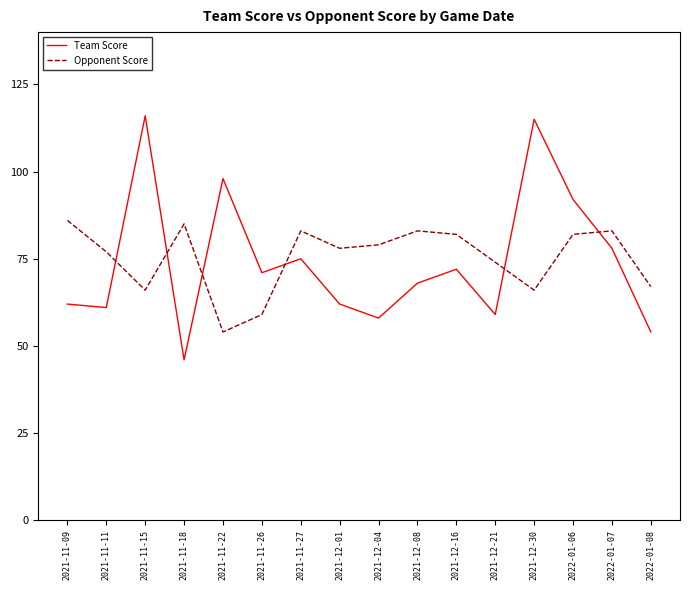

Reading left to right, list all the values displayed in this chart.

Team Score: 2021-11-09=62	2021-11-11=61	2021-11-15=116	2021-11-18=46	2021-11-22=98	2021-11-26=71	2021-11-27=75	2021-12-01=62	2021-12-04=58	2021-12-08=68	2021-12-16=72	2021-12-21=59	2021-12-30=115	2022-01-06=92	2022-01-07=78	2022-01-08=54
Opponent Score: 2021-11-09=86	2021-11-11=77	2021-11-15=66	2021-11-18=85	2021-11-22=54	2021-11-26=59	2021-11-27=83	2021-12-01=78	2021-12-04=79	2021-12-08=83	2021-12-16=82	2021-12-21=74	2021-12-30=66	2022-01-06=82	2022-01-07=83	2022-01-08=67